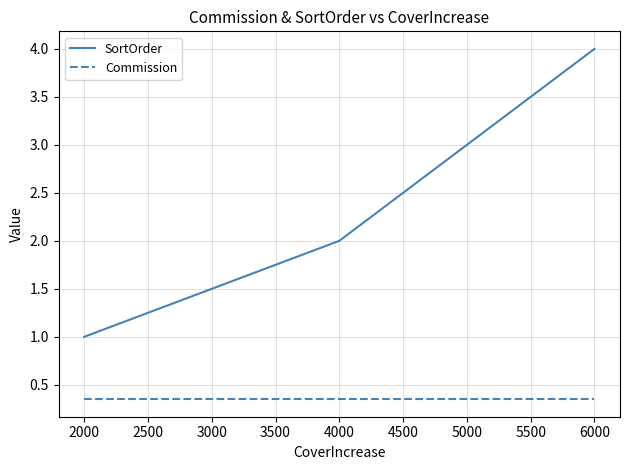

What is the sum of the SortOrder values at 4000 and 6000?

6.0